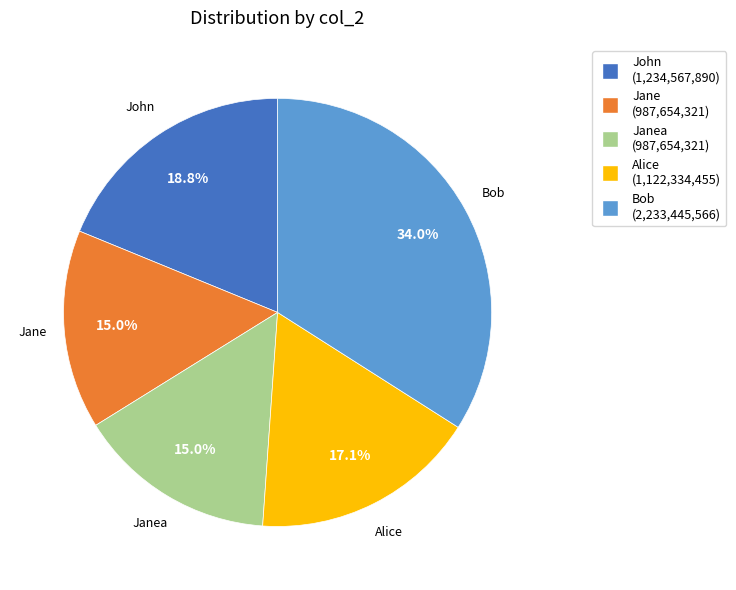

Count the number of slices in the pie.

5